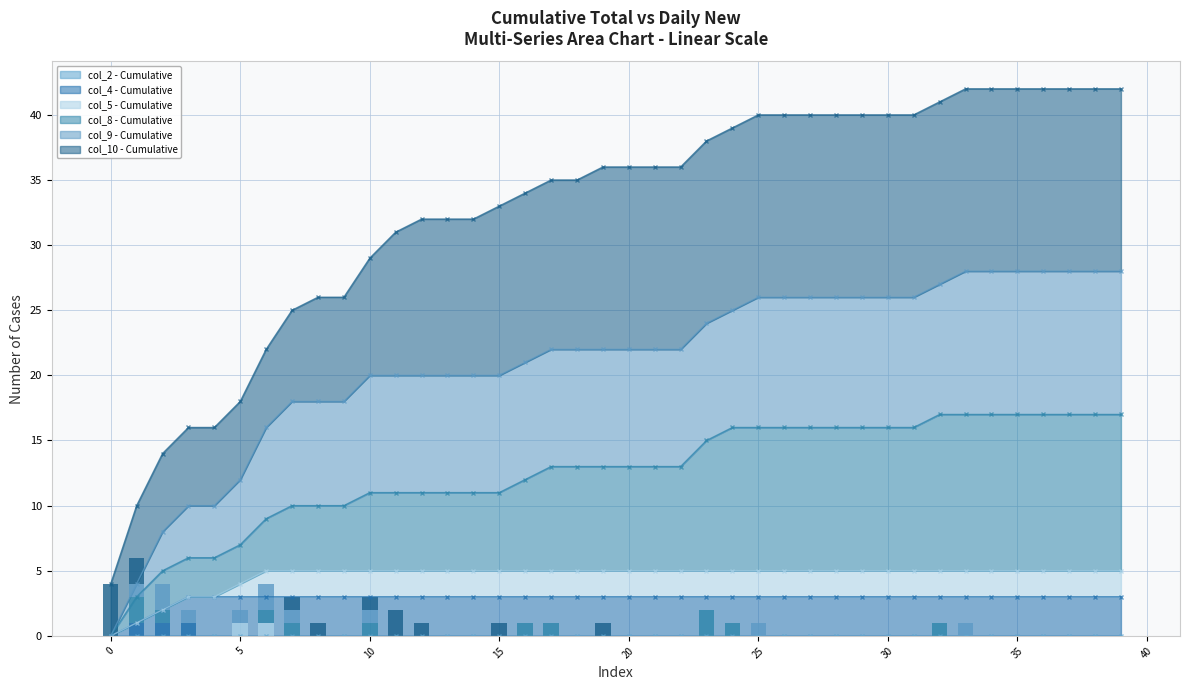

What is the spread (max minus min) of values at 16?

1